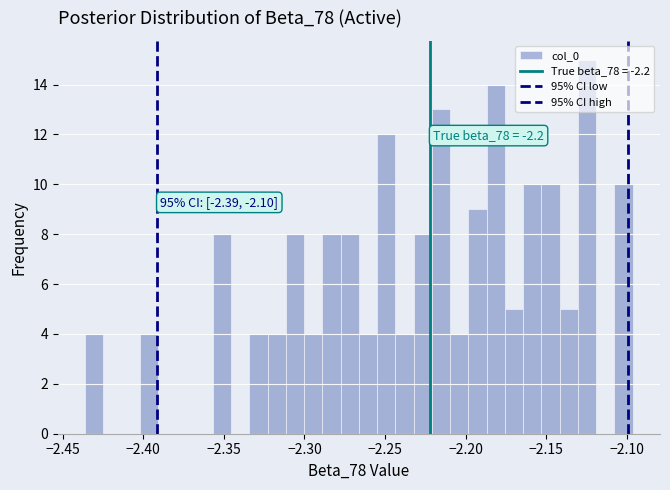

Read against the x-axis, roughly where is the centre of the tallest bar?

-2.125